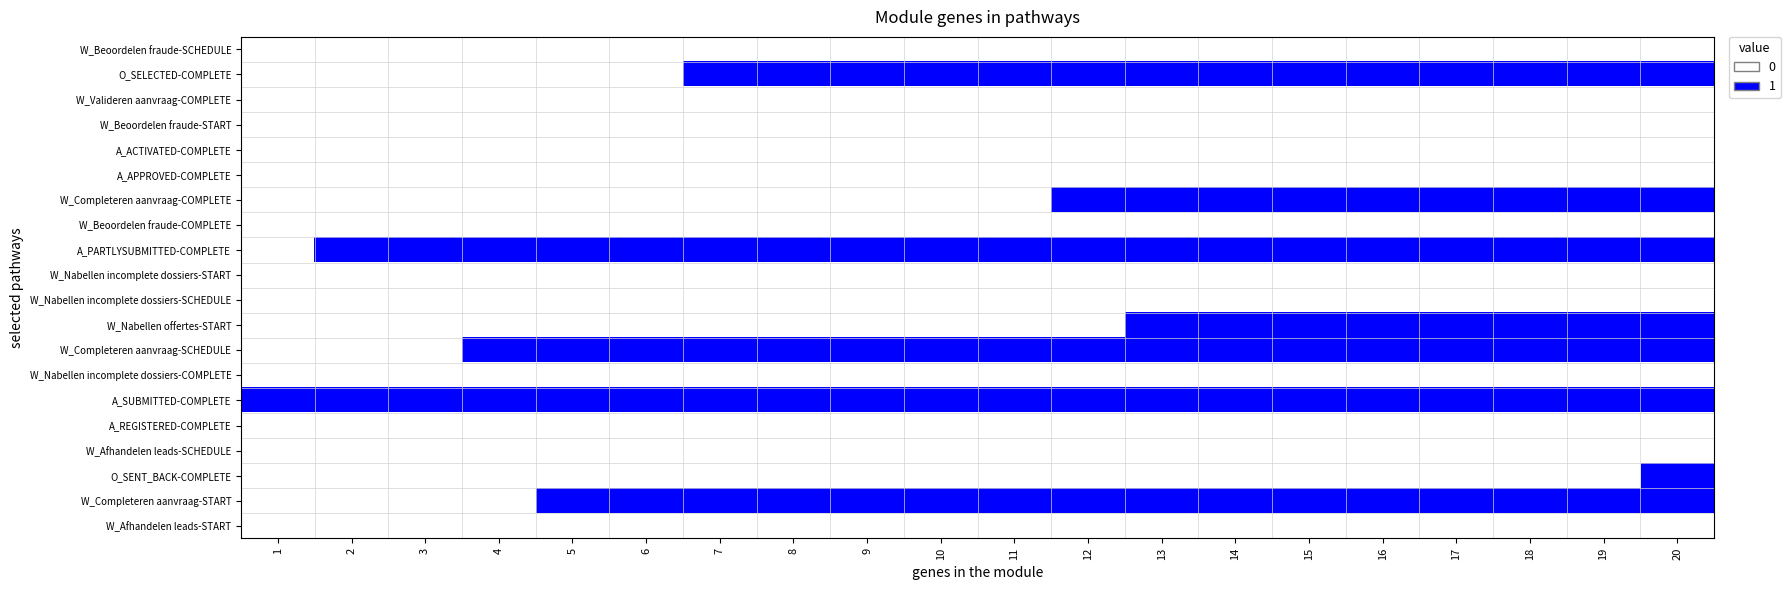

What is the difference between the highest and lowest values at 3?

1